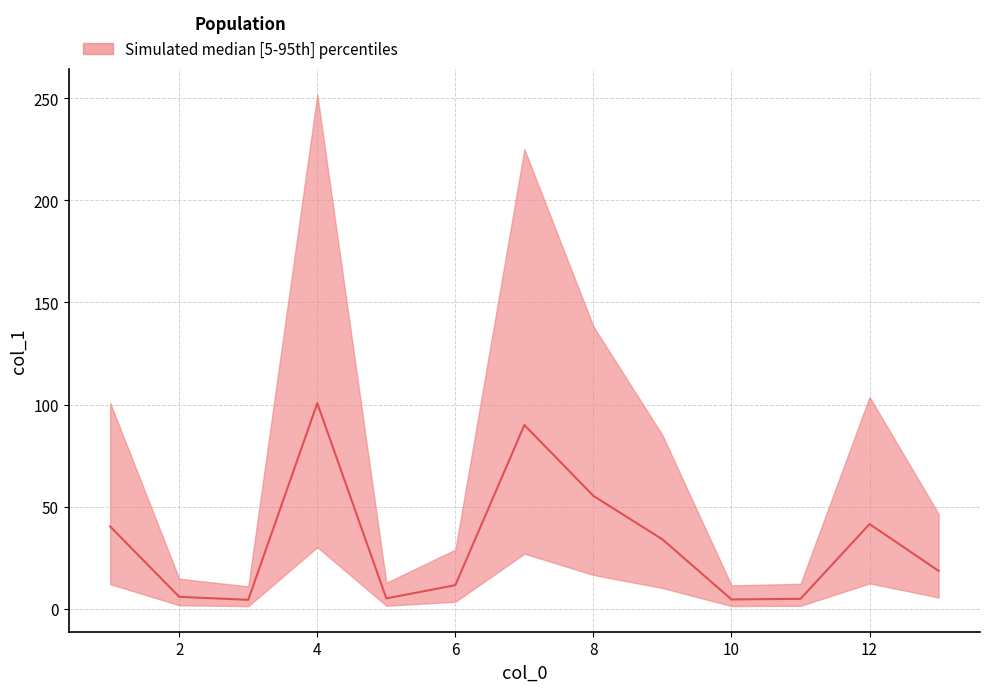

List the labels in order of value, smallest first.

3, 10, 11, 5, 2, 6, 13, 9, 1, 12, 8, 7, 4